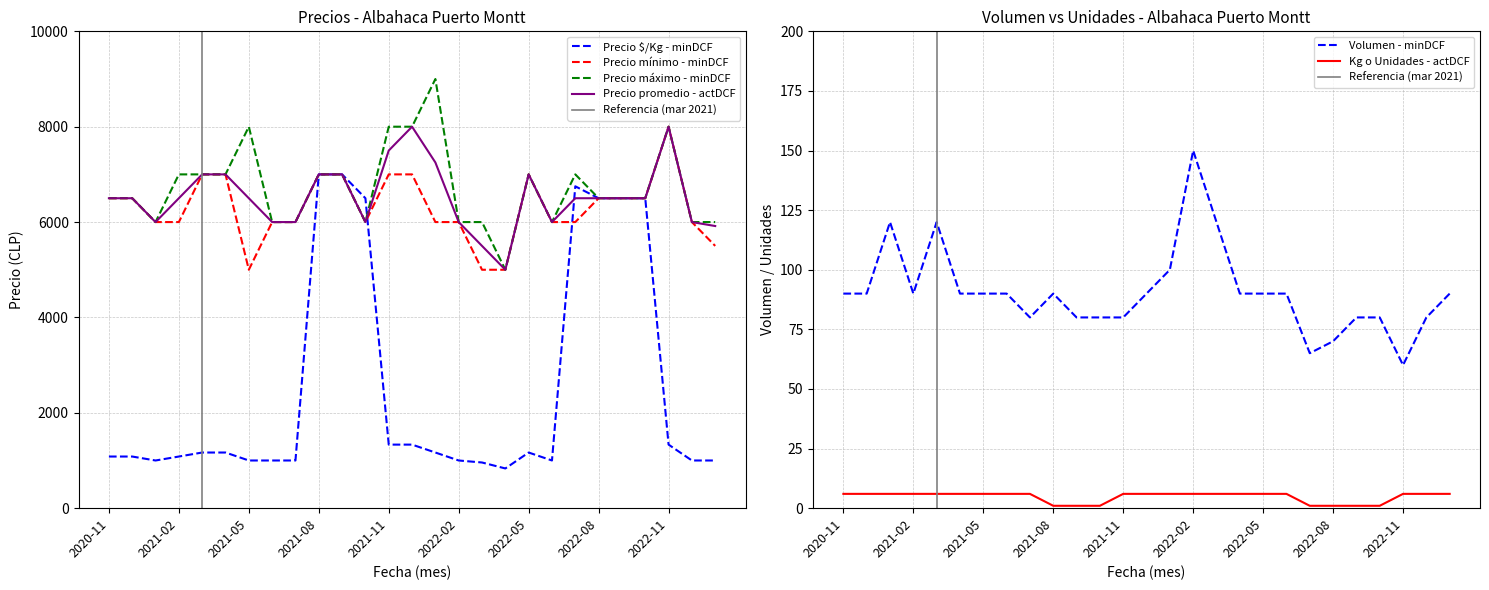

What is the difference between the second highest and minimum values in the Precio máximo series?

3000